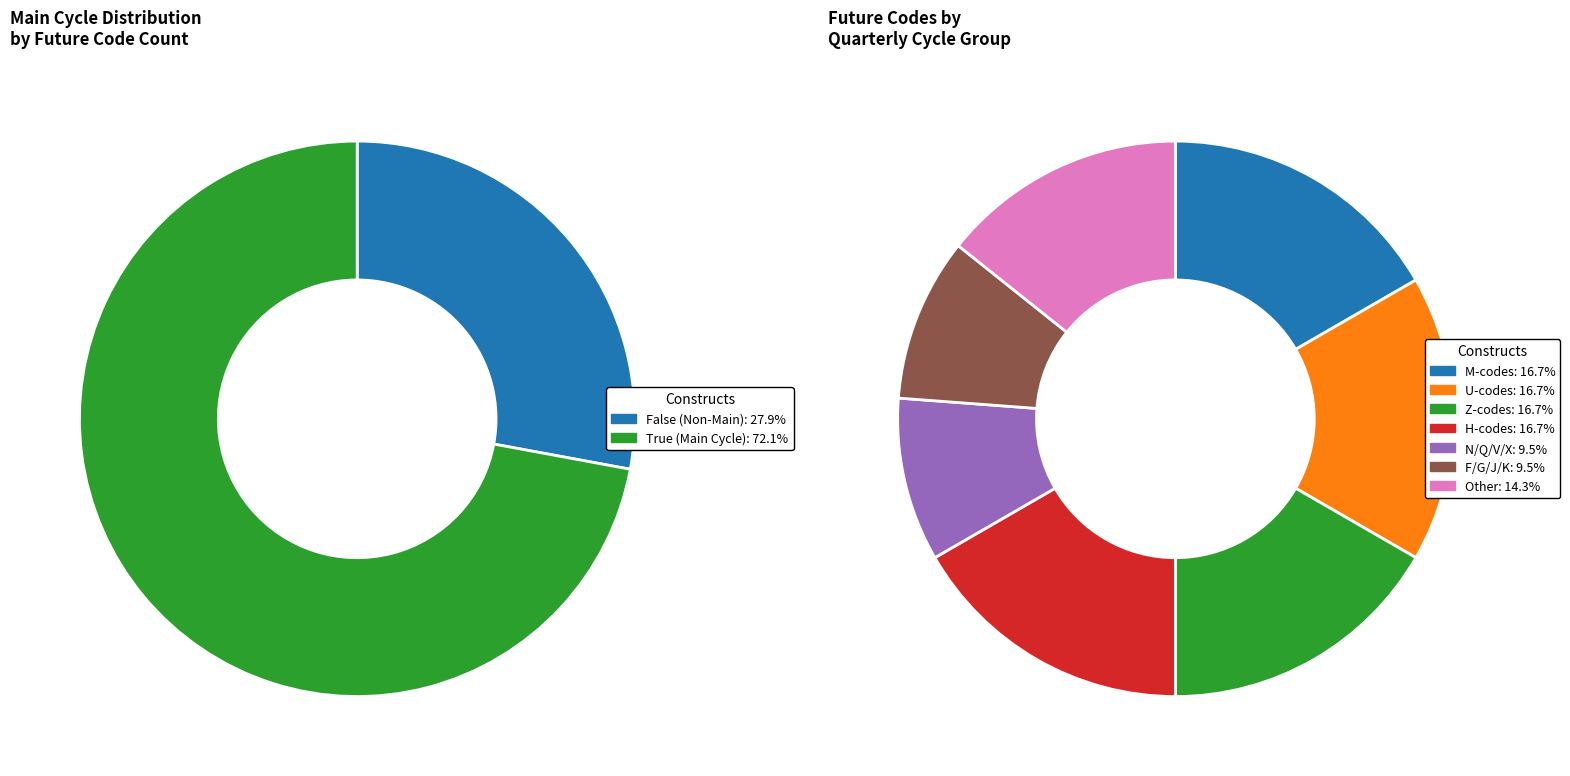

True or false: True accounts for 61% of the total.

False